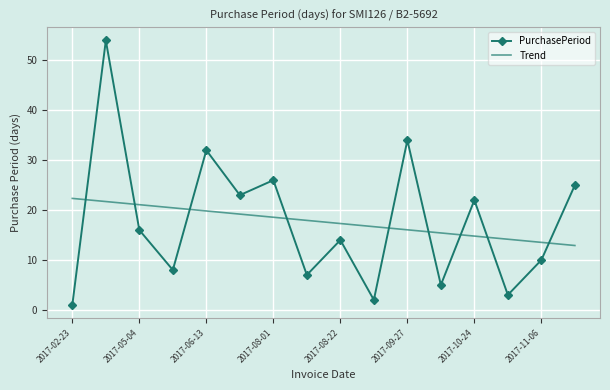

List the series in order of their peak value, lowest first.

Trend, PurchasePeriod